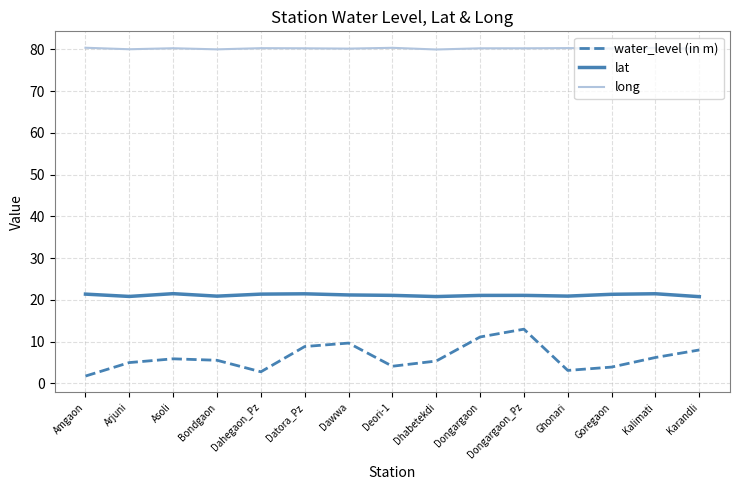

True or false: water_level (in m) and long cross at least once.

False